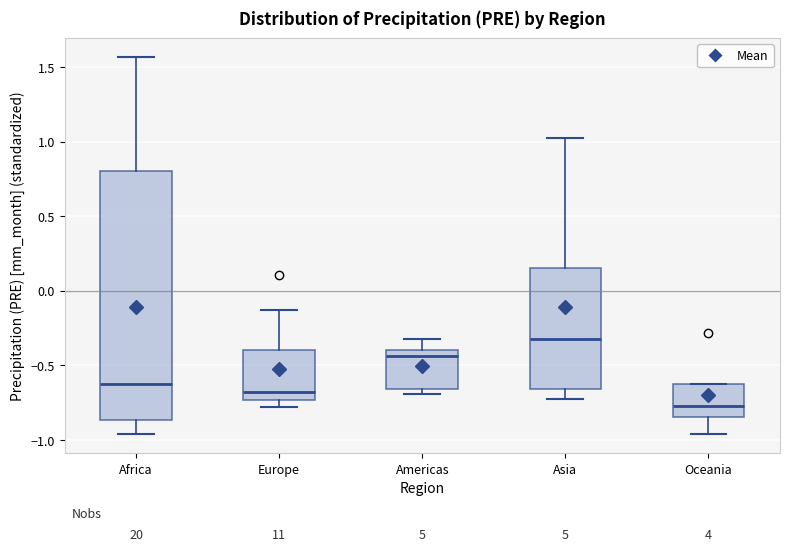

Reading left to right, transcribe this box plot: for each box, give where its median line is, the range the box spans, and where its two whiskers end, as read against the y-axis. The values are not printed on the chart, so give them approximately, as read against the axis.

Africa: median -0.65, box -0.85 to 0.80, whiskers -0.95 to 1.55
Europe: median -0.70, box -0.75 to -0.40, whiskers -0.80 to -0.15
Americas: median -0.45, box -0.65 to -0.40, whiskers -0.70 to -0.35
Asia: median -0.30, box -0.65 to 0.15, whiskers -0.75 to 1.00
Oceania: median -0.75, box -0.85 to -0.60, whiskers -0.95 to -0.60